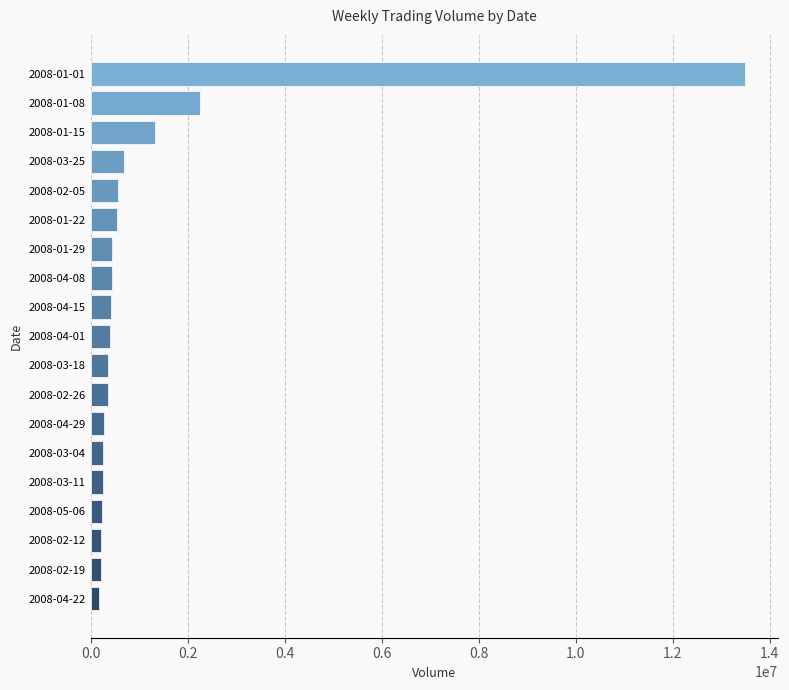

What is the minimum value shown in the chart?

179316